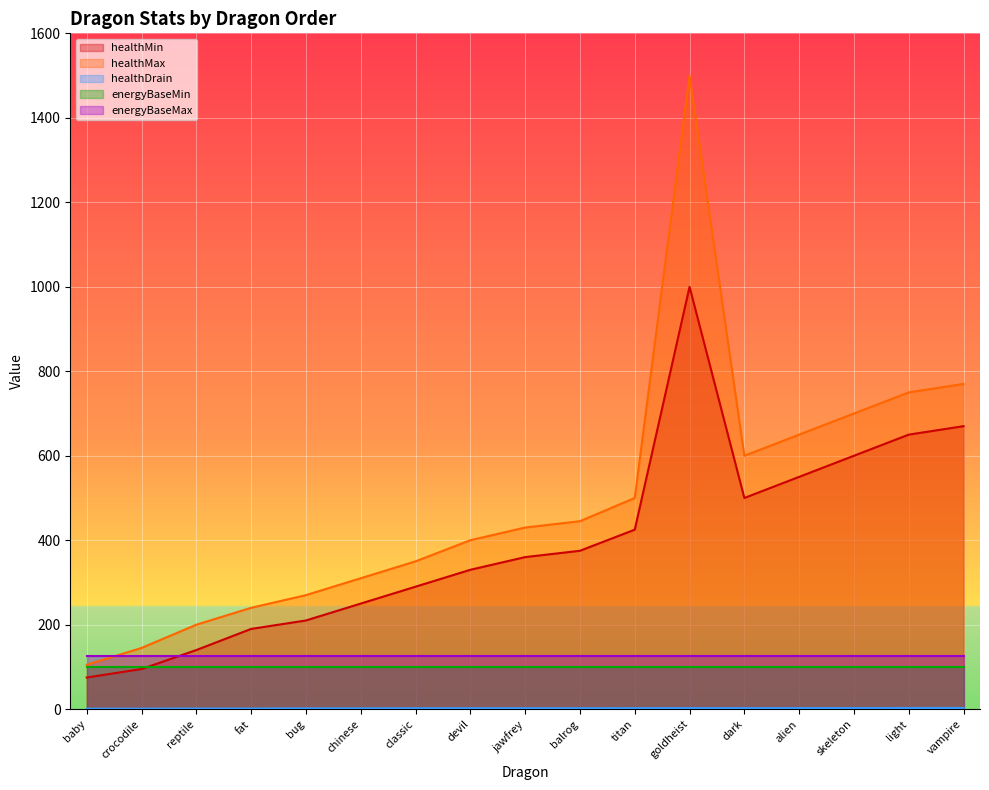

Which series has the widest spread of values?

healthMax